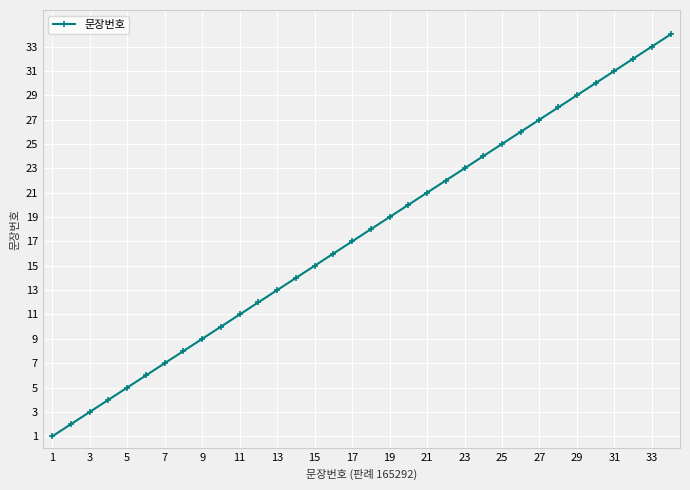

True or false: there are more than 0 points higher than both neighbors.

False